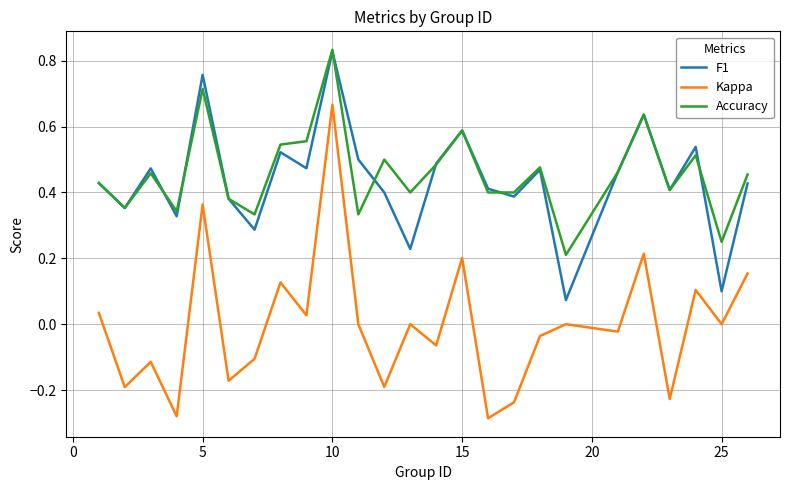

True or false: F1 and Kappa intersect in this chart.

False